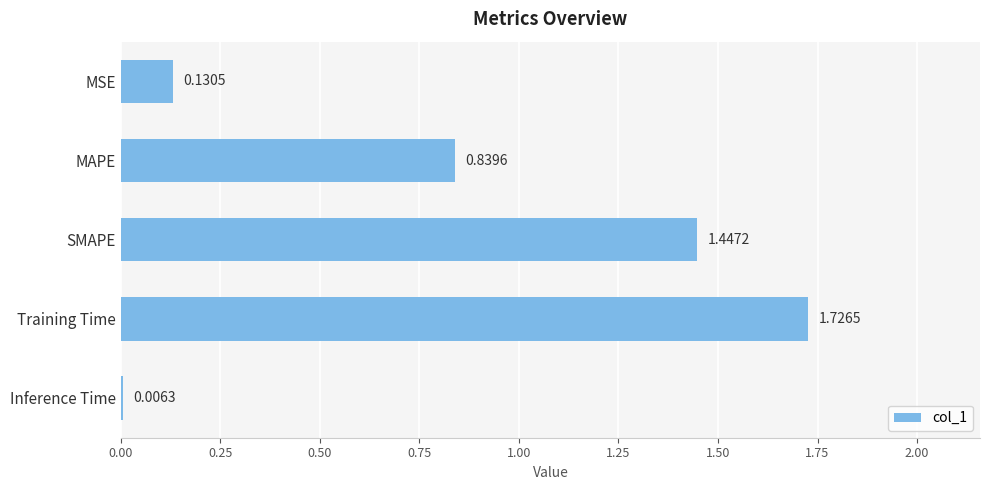

Which category has the highest value across all series?

Training Time